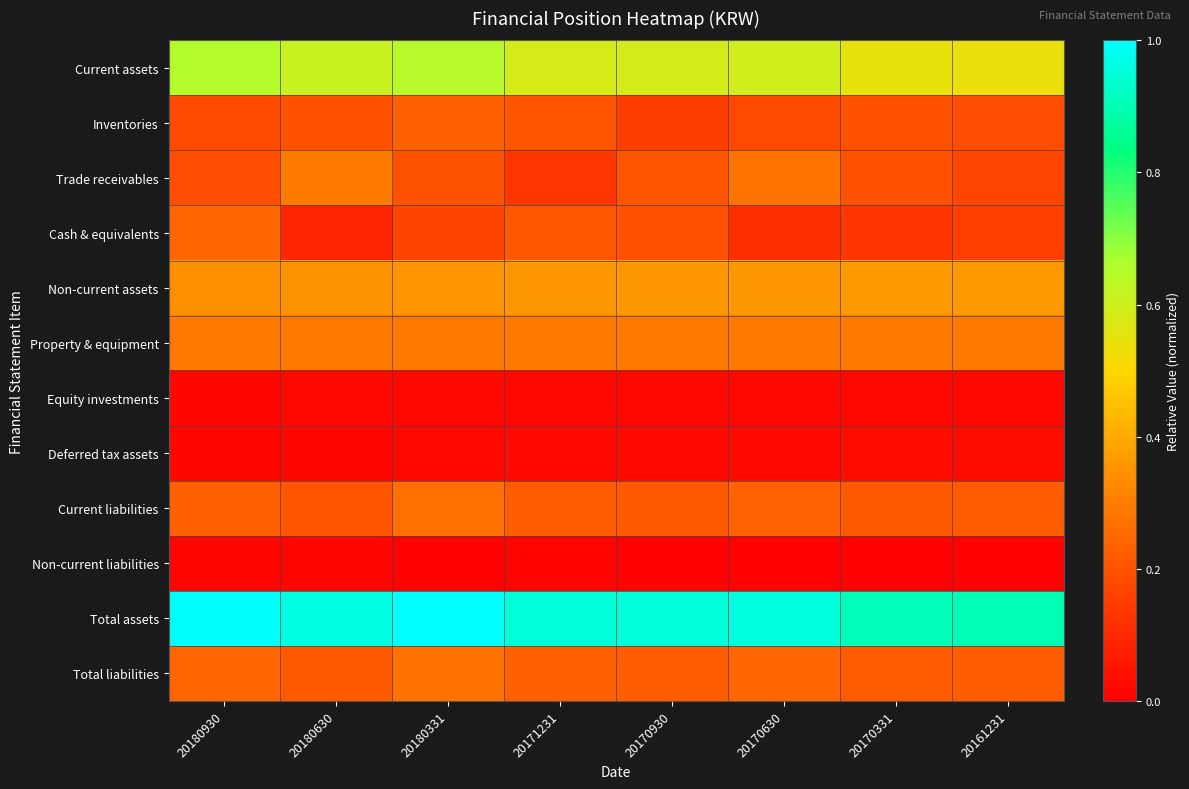

Rank the series by their maximum value, from highest to lowest.

Total assets, Current assets, Non-current assets, Property & equipment, Trade receivables, Total liabilities, Current liabilities, Cash & equivalents, Inventories, Deferred tax assets, Equity investments, Non-current liabilities